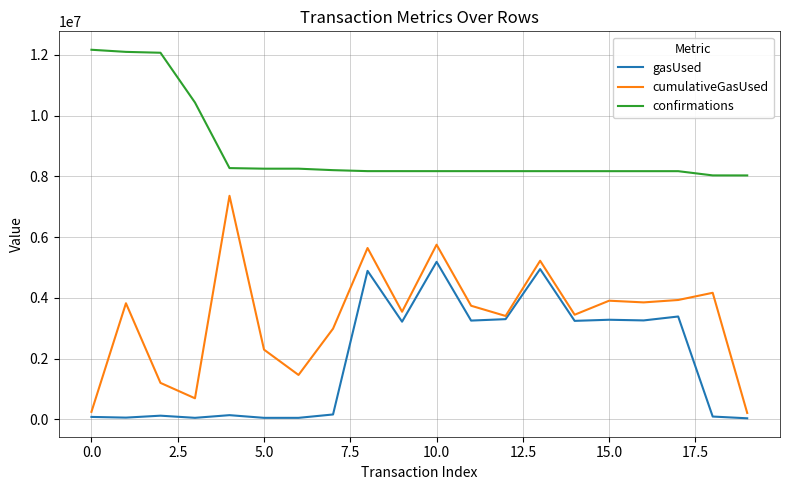

Which series has the largest total across all categories?

confirmations